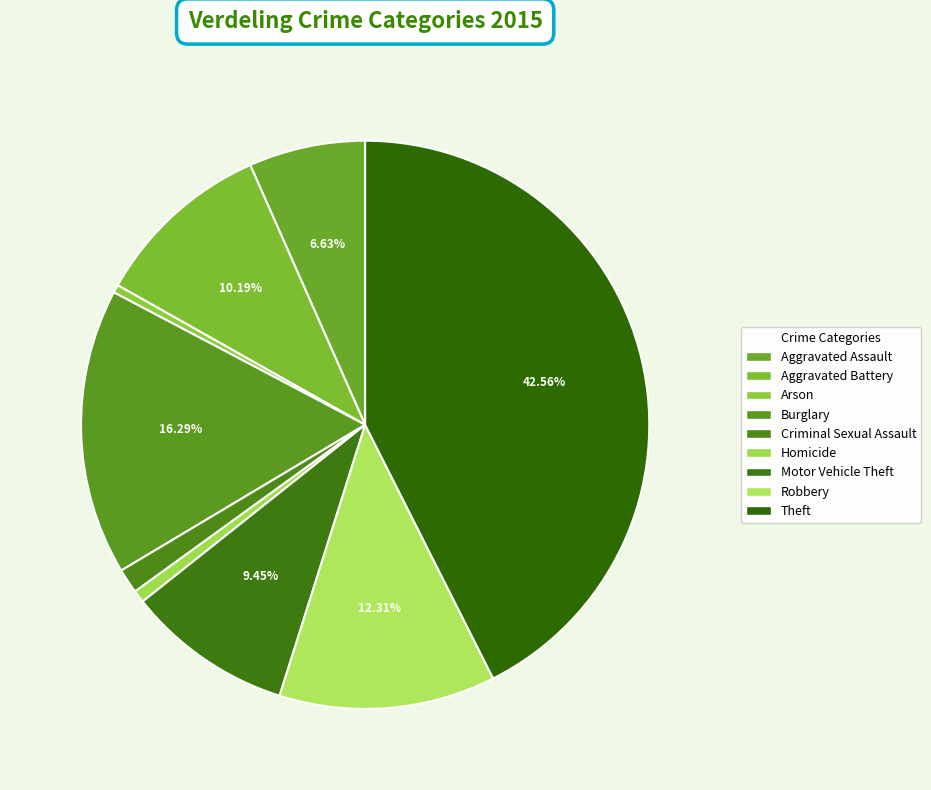

Which category has the biggest portion of the pie?

Theft